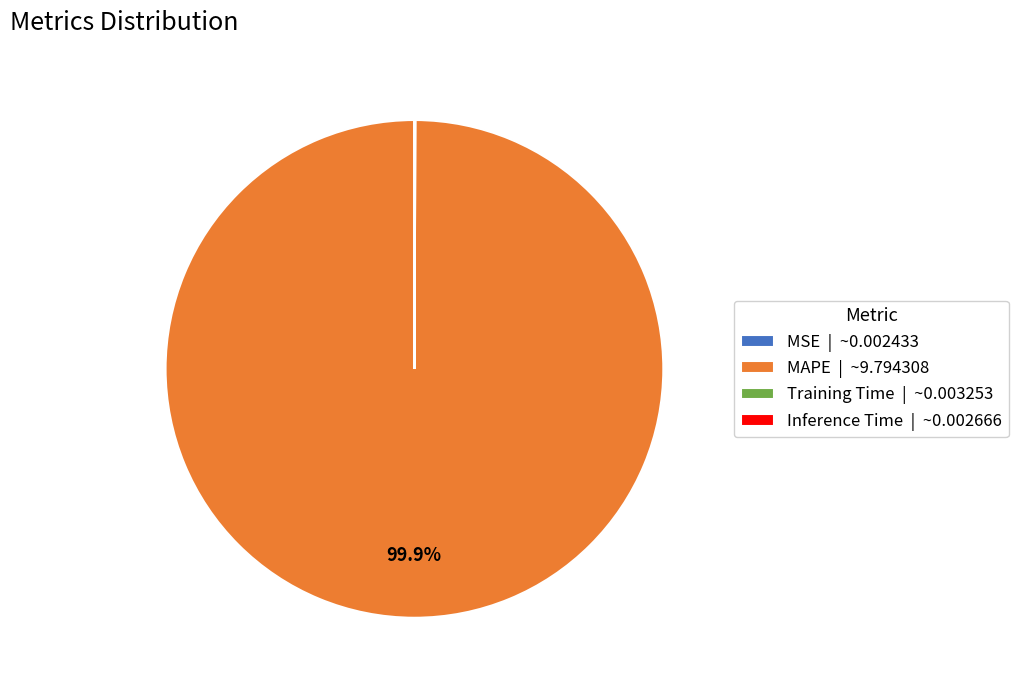

Is there a majority slice in this chart?

Yes